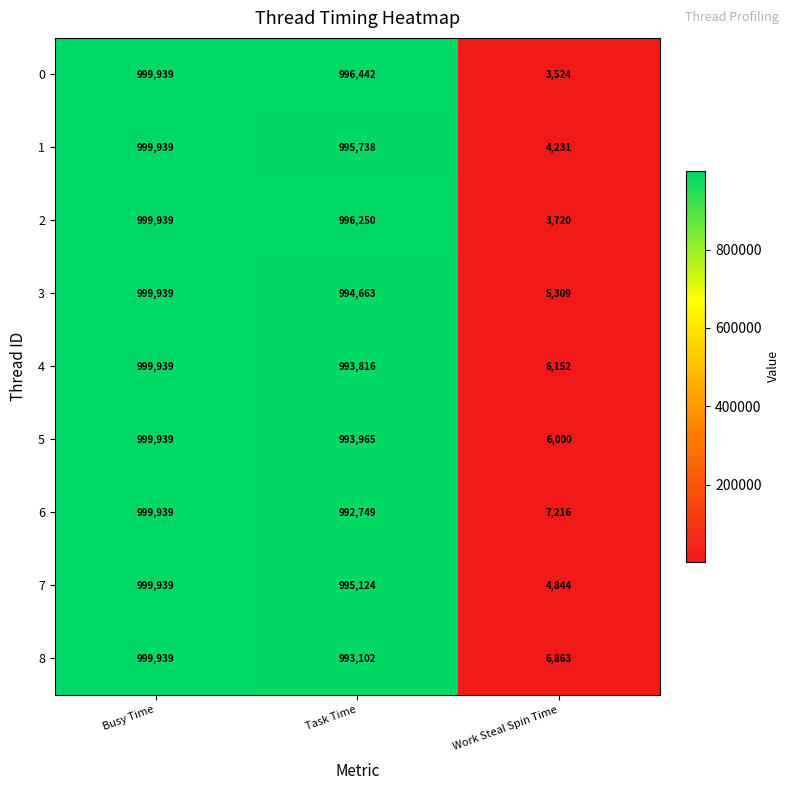

How many data points in 6 are less than 992749?

1